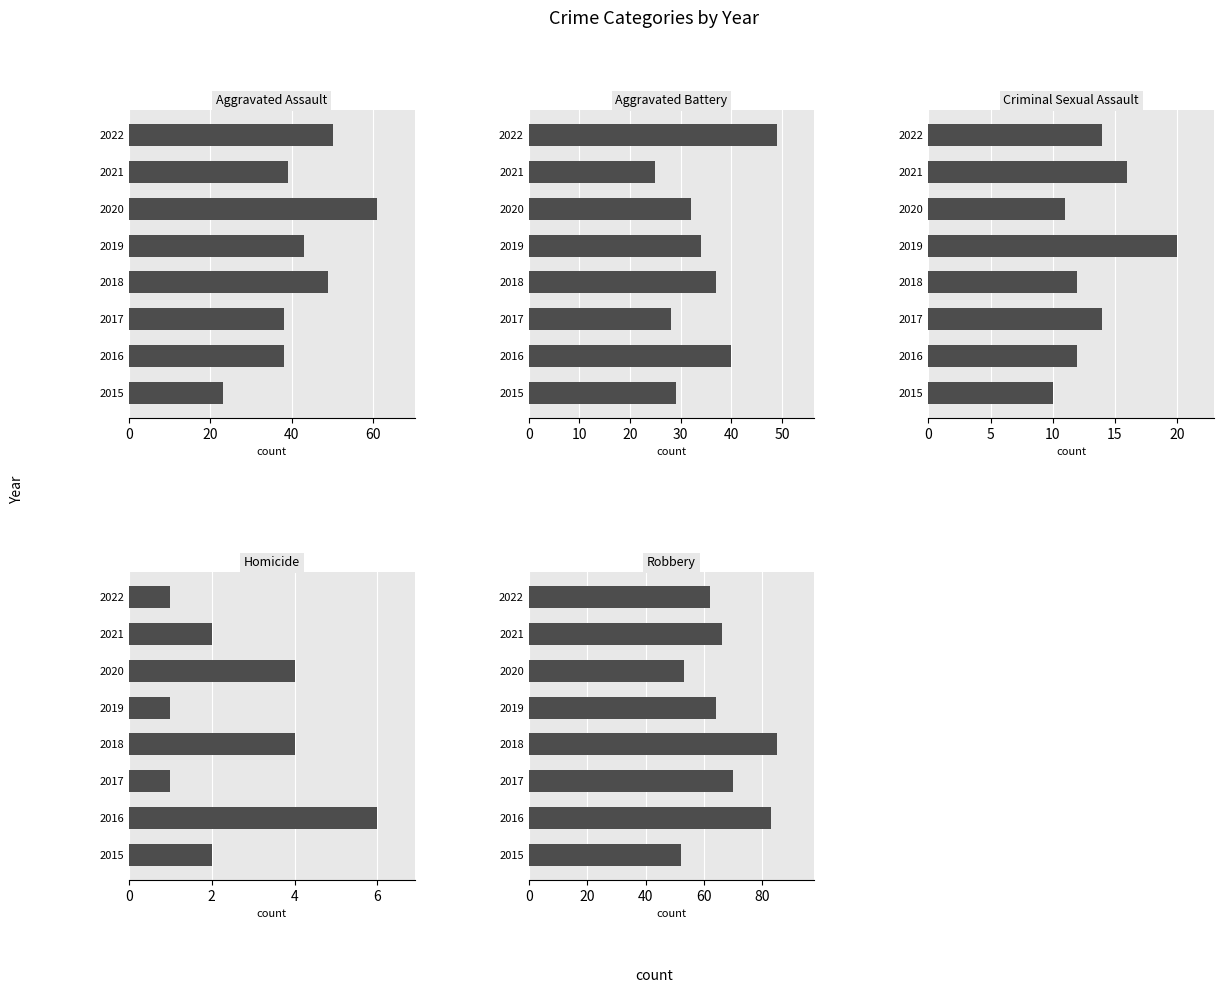

What is the value of the Robbery bar at the 5th from the left?

64